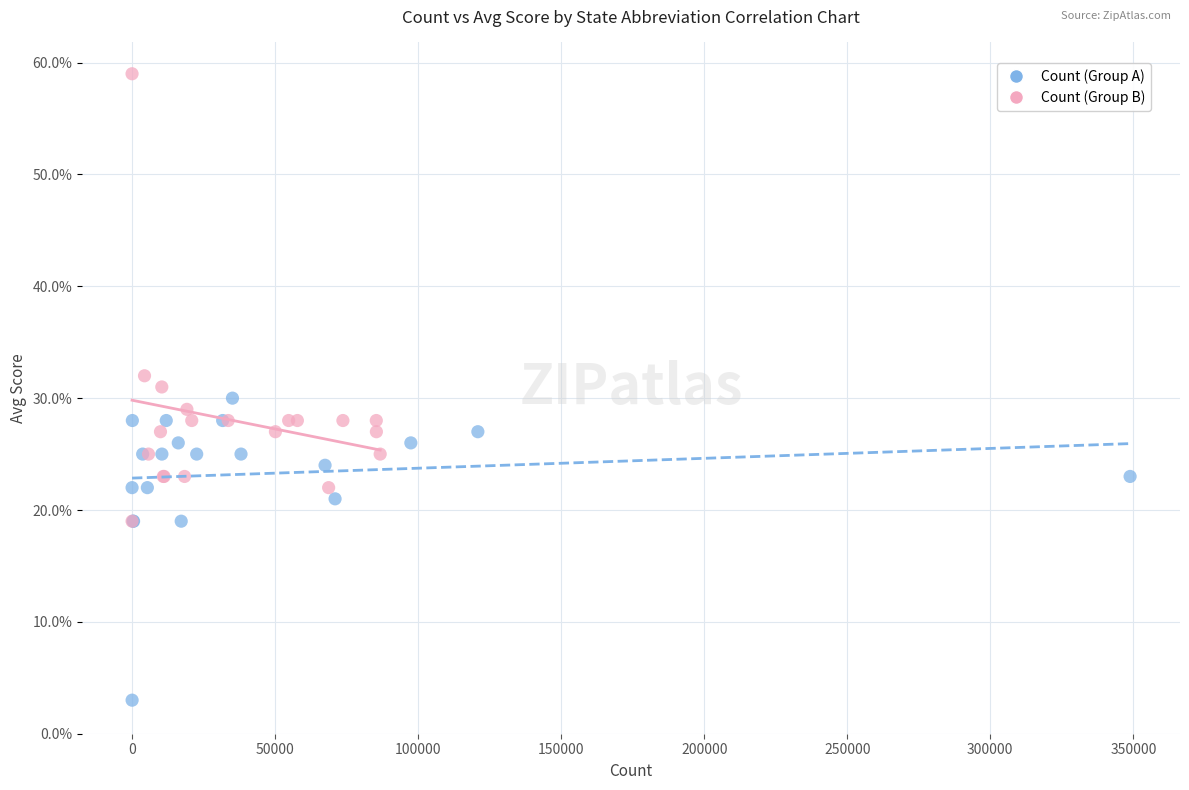

Which series contains the highest Y value?

Count (Group B)